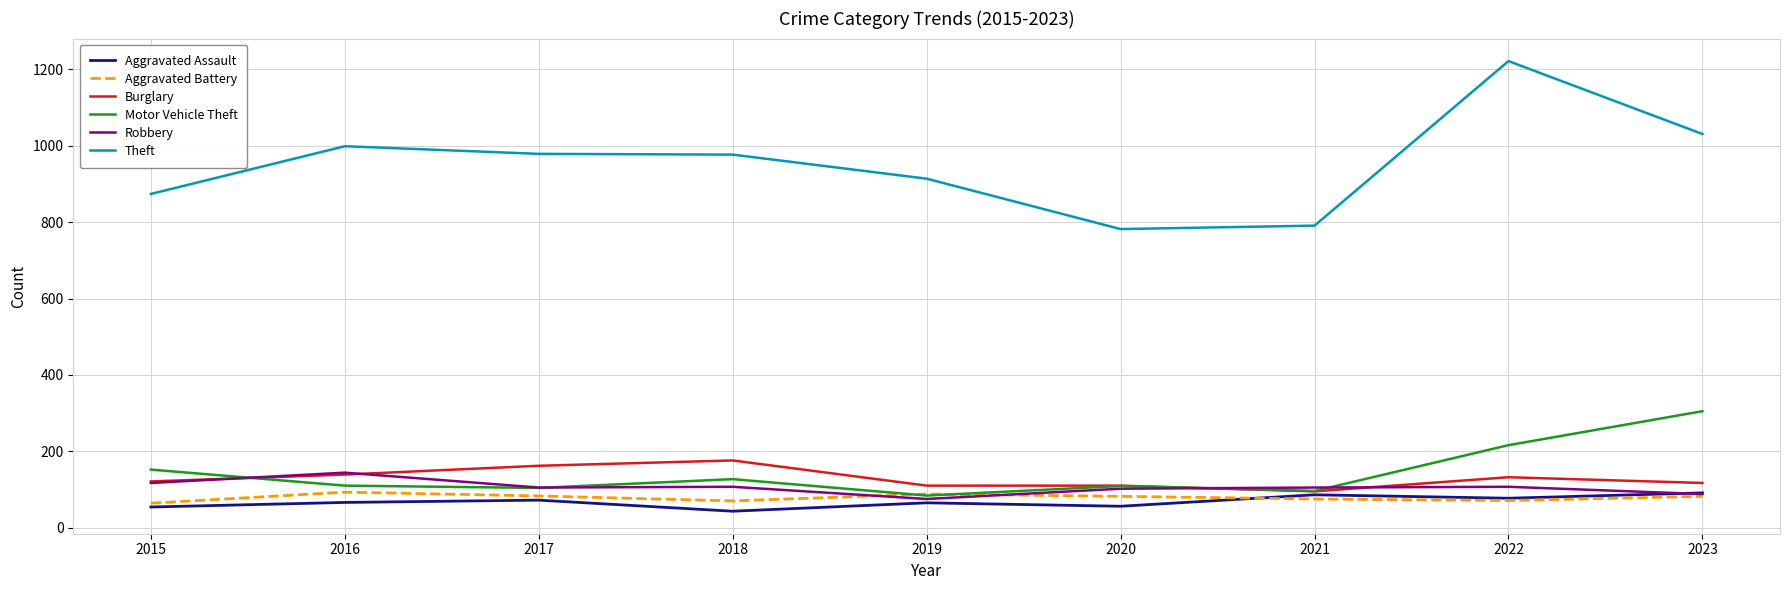

Count the number of data series in this chart.

6